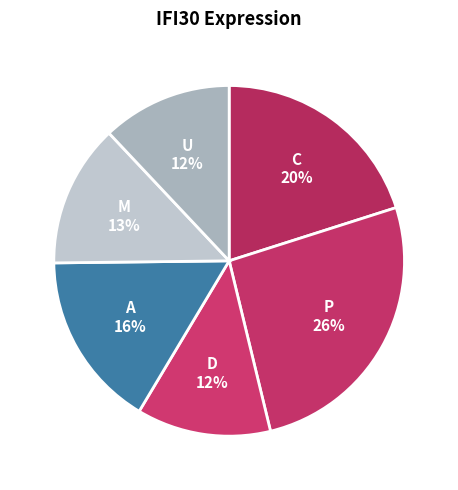

Count the number of slices in the pie.

6